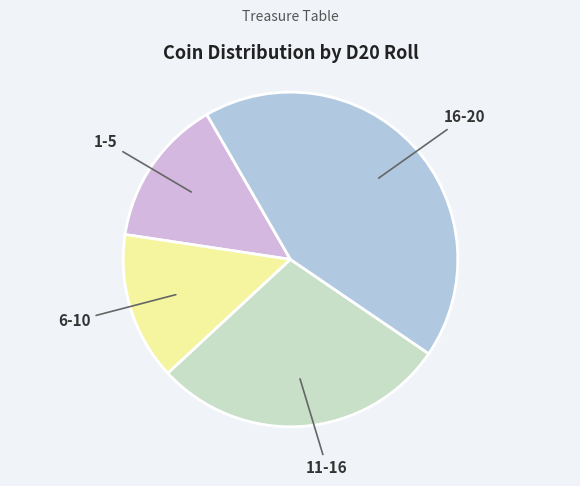

True or false: 6-10 accounts for 14% of the total.

True